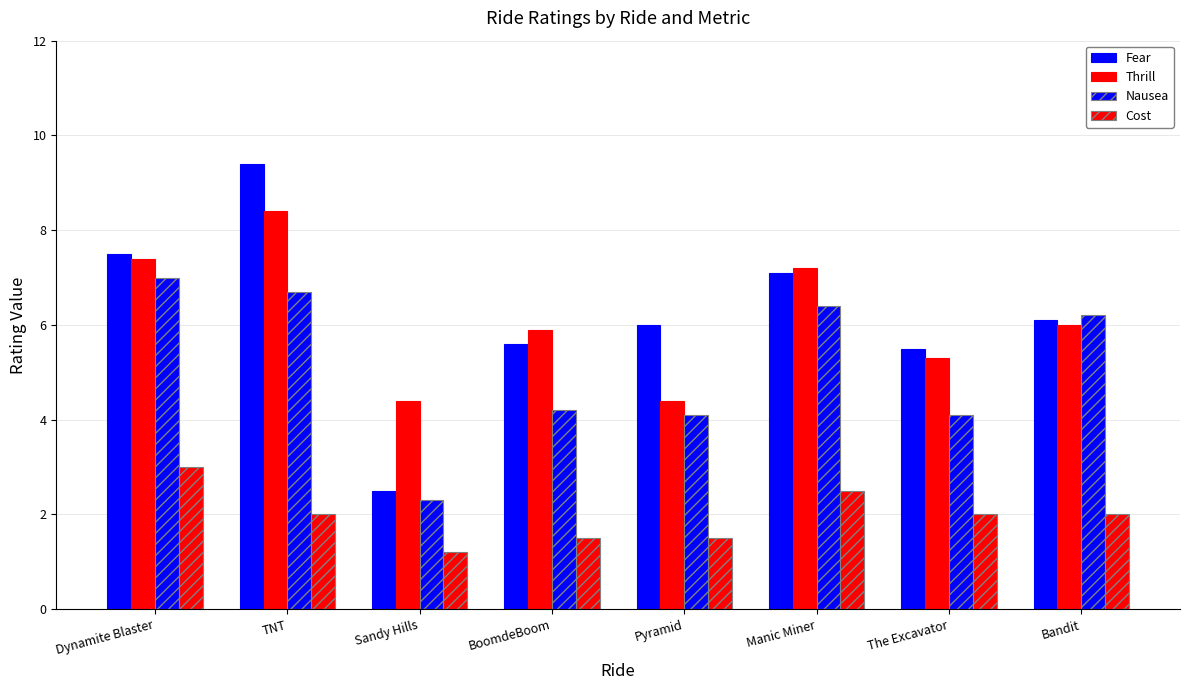

How many values in the Nausea series exceed 6?

4